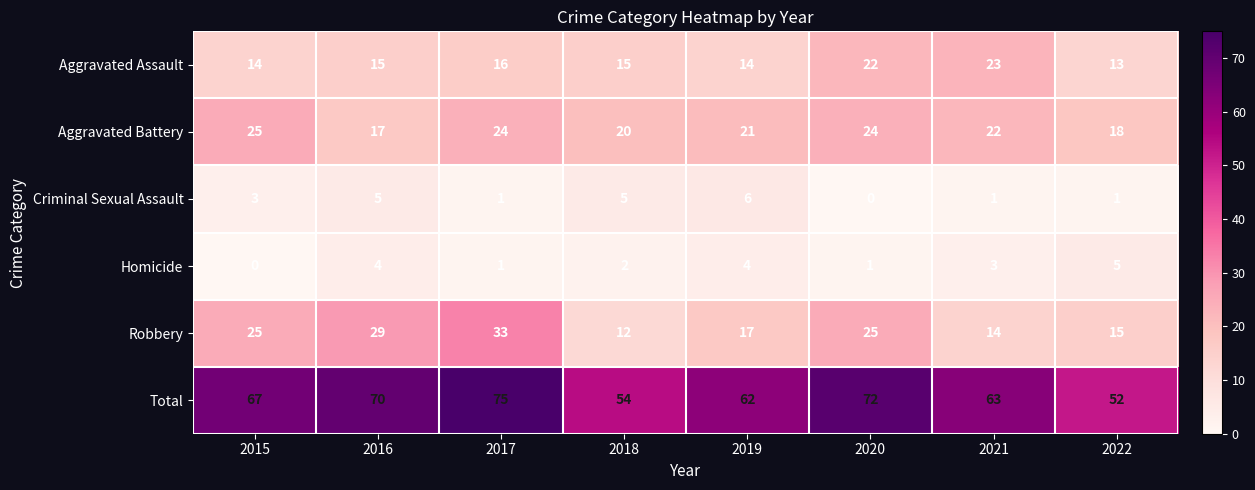

Which category has the lowest value in the Aggravated Assault series?

2022